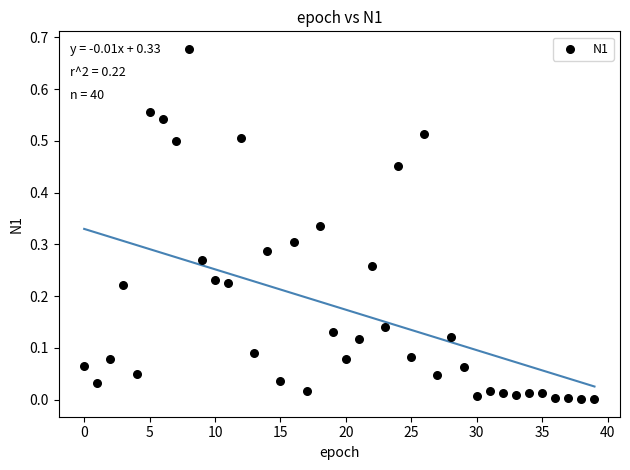

How many data points are displayed?

40